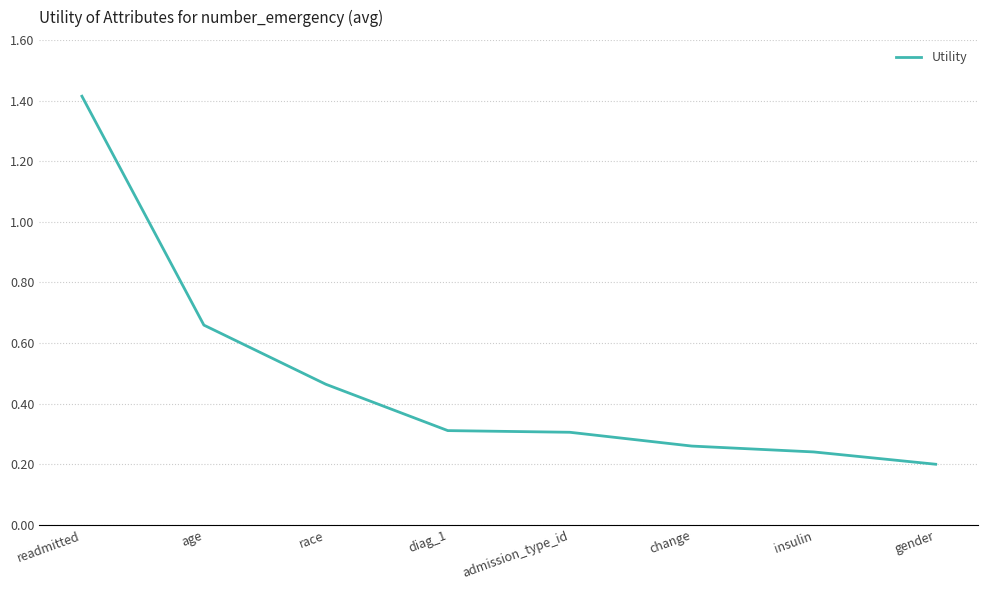

True or false: there are more than 2 points higher than both neighbors.

False